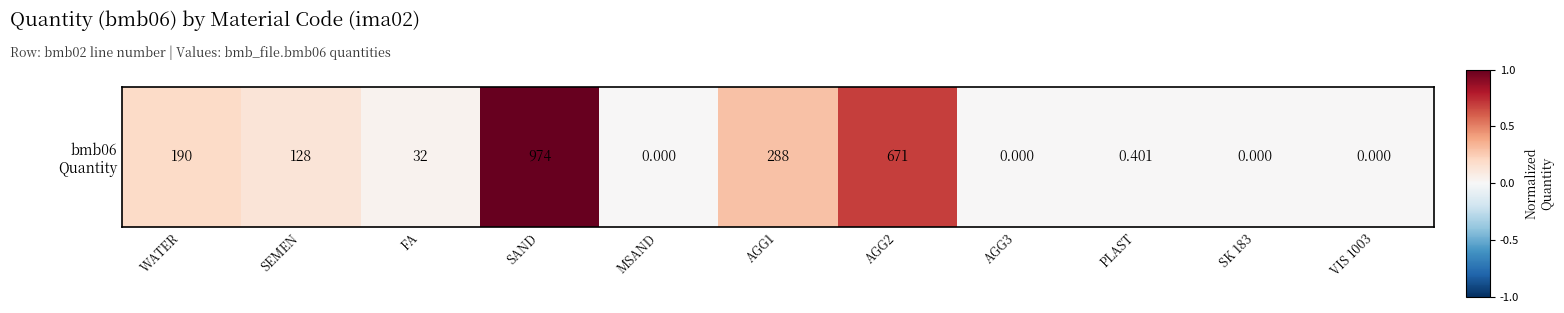

The chart shows a value of 0.7 at AGG2. True or false?

True